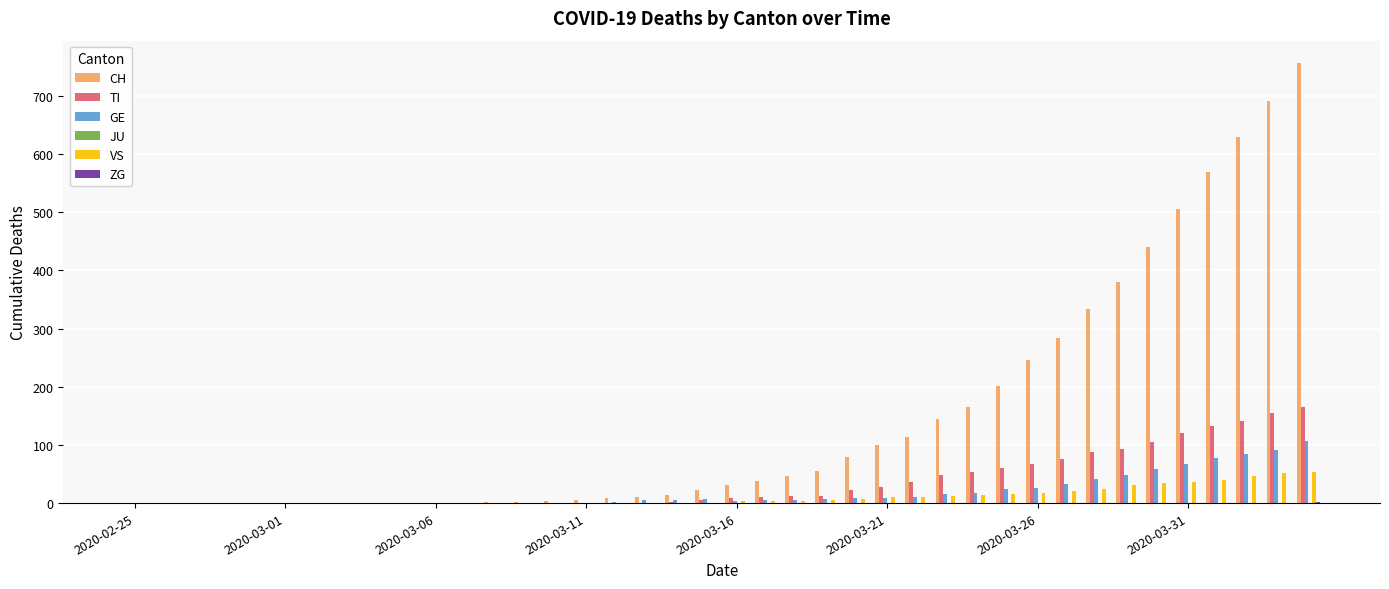

What is the maximum value for TI?

165